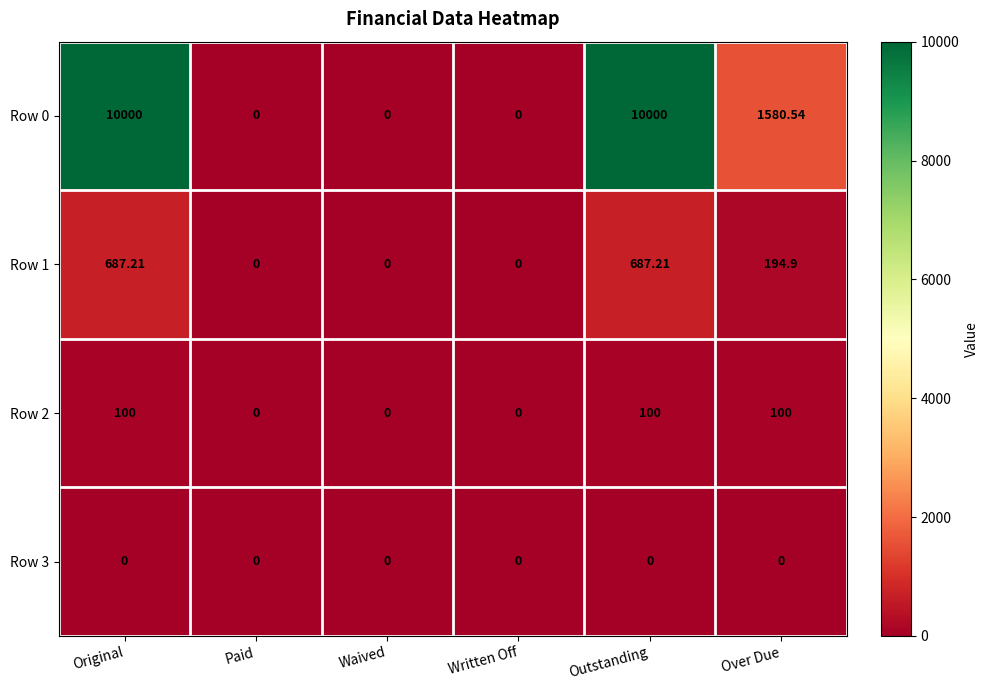

Which series changed the most between Original and Written Off?

Row 0